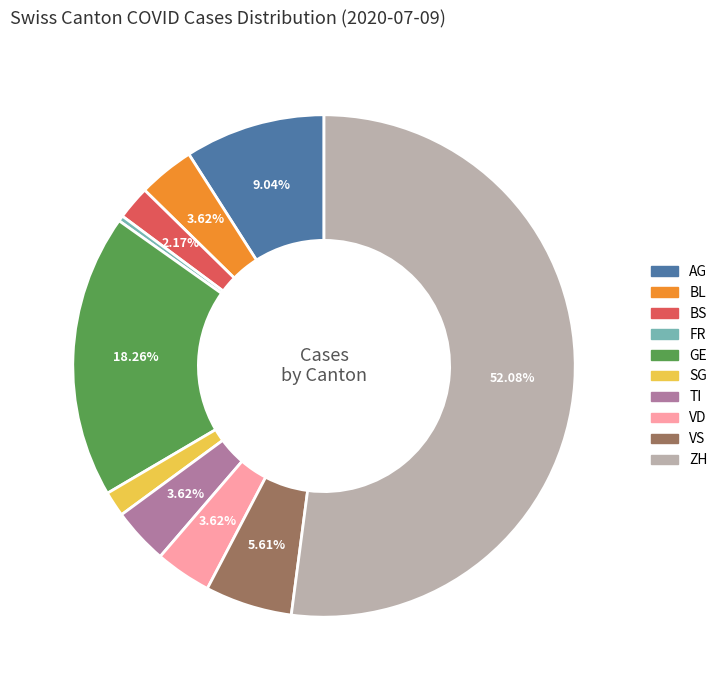

Is there a majority slice in this chart?

Yes